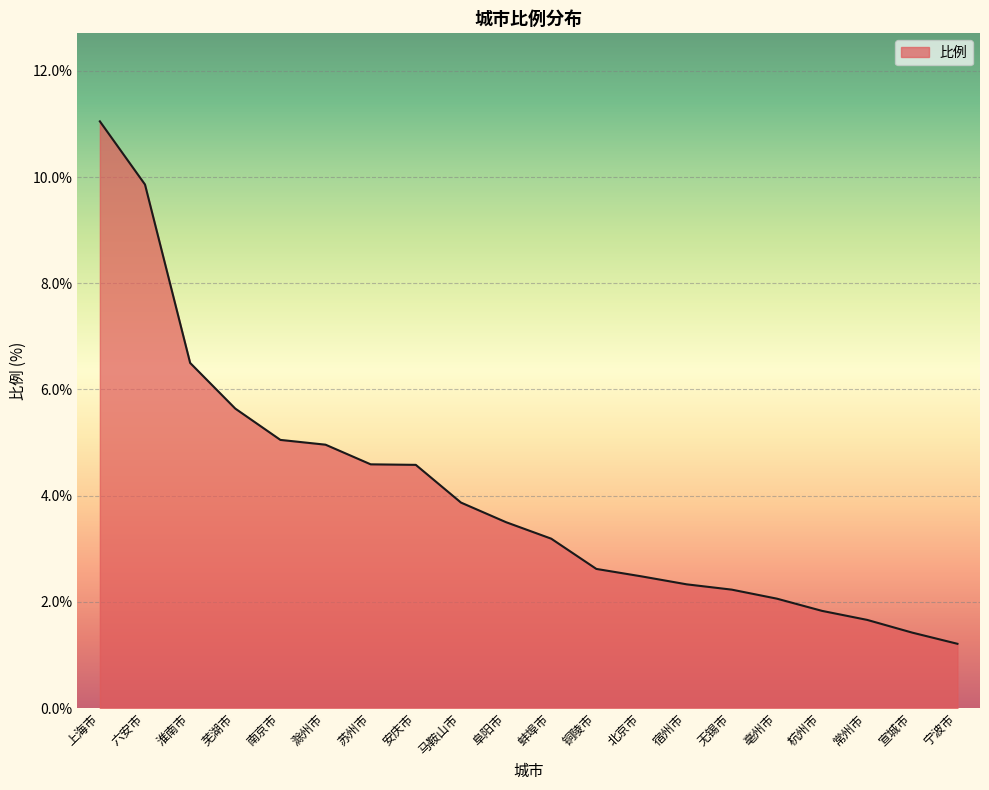

At which label does the data first exceed 3?

上海市